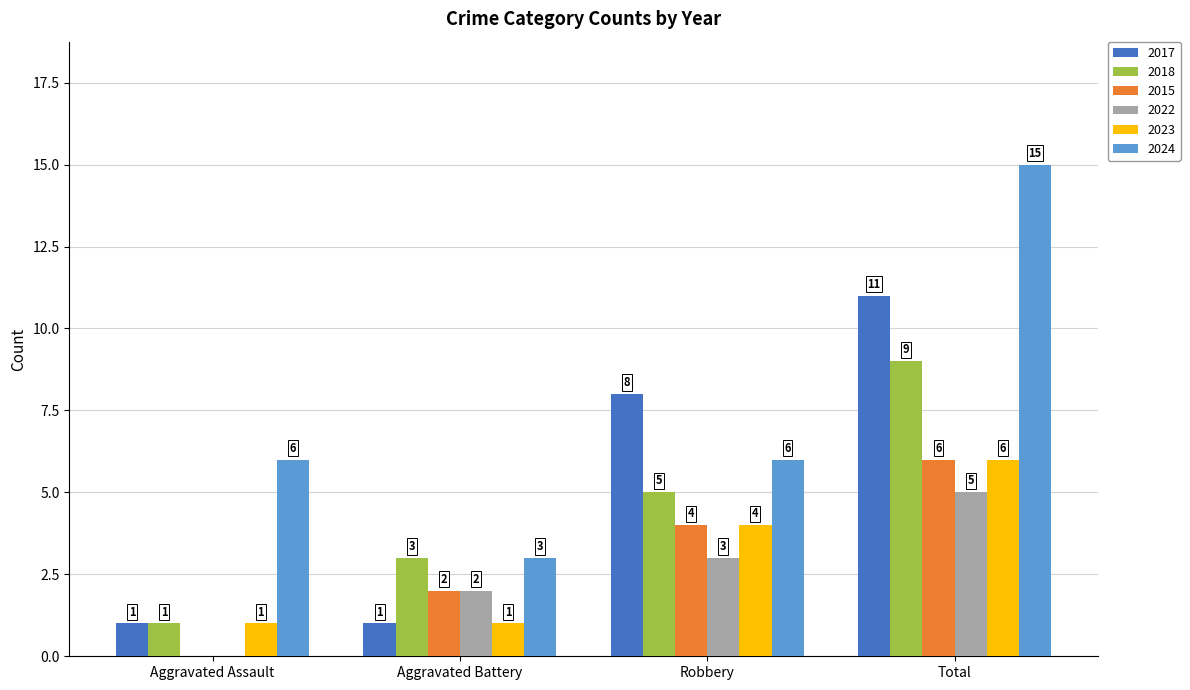

The 2023 series shows 1 at Aggravated Battery. True or false?

True